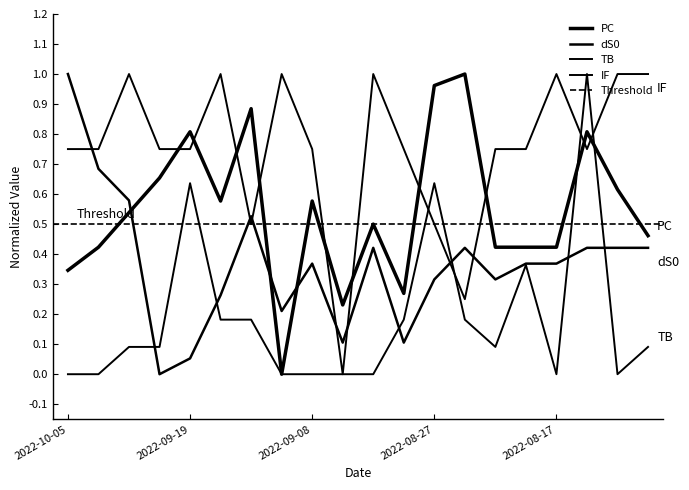

Which series ends up on top after the final intersection of PC and dS0?

PC